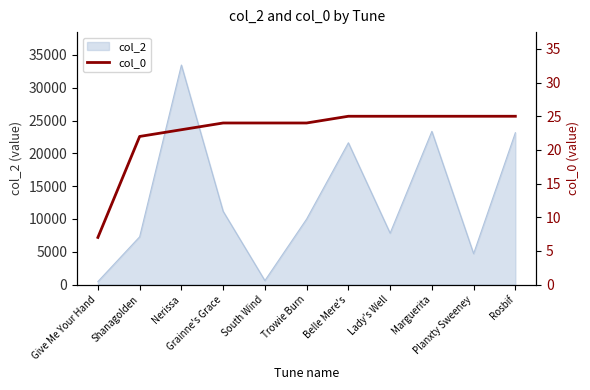

Read the value at Nerissa, to the nearest 5.

25